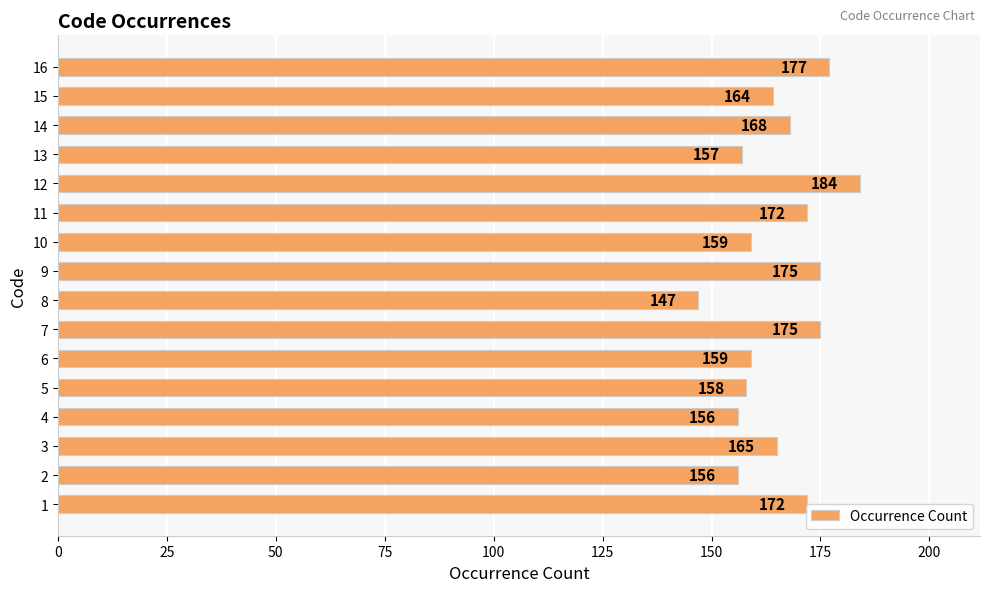

What is the change in value from 9 to 12?

+9